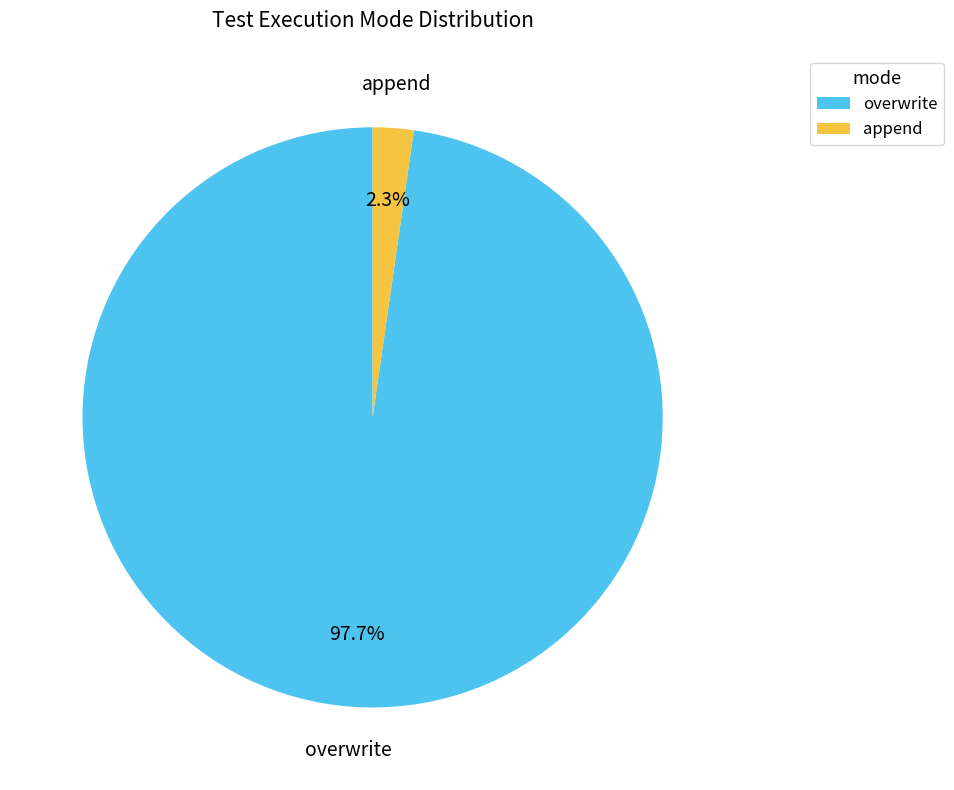

What is the smallest slice in the pie chart?

append